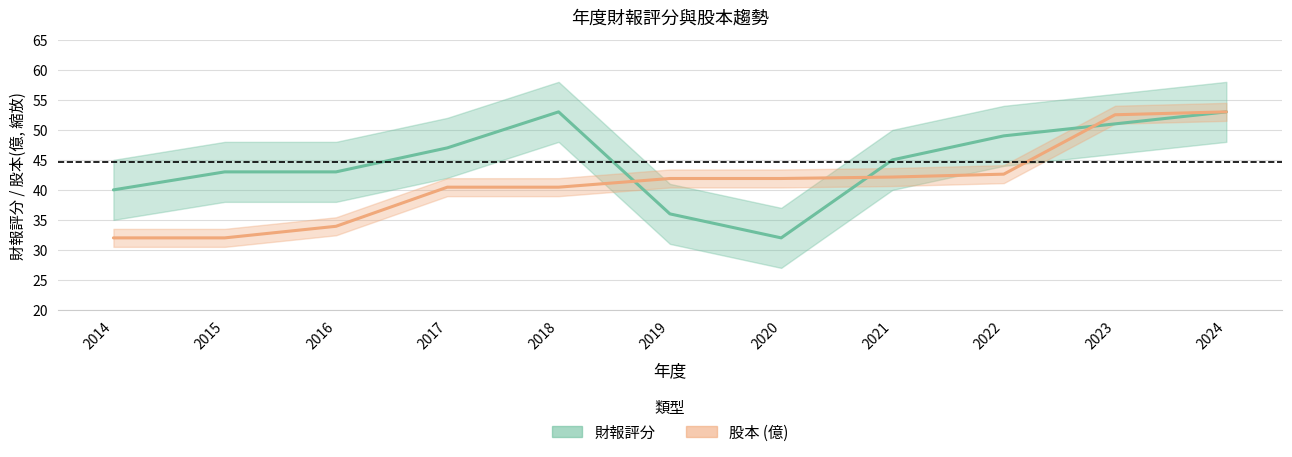

What is the difference between the maximum and minimum values in the 財報 series?

21.0